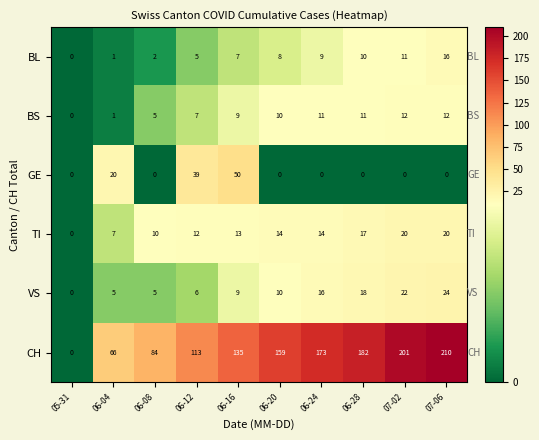

List the series in order of their peak value, highest first.

CH, GE, VS, TI, BL, BS